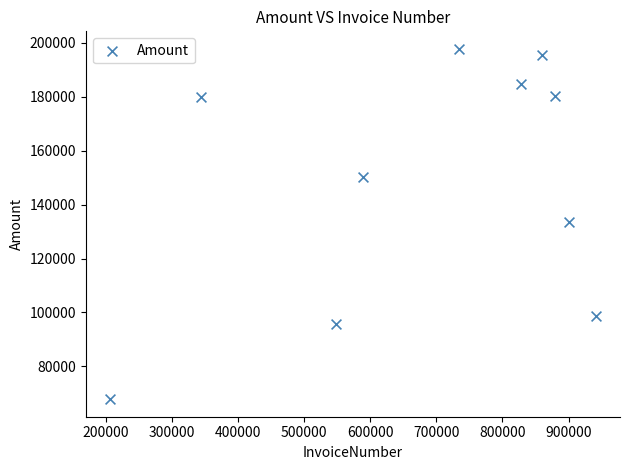

What is the range of X values (max minus min)?

734162